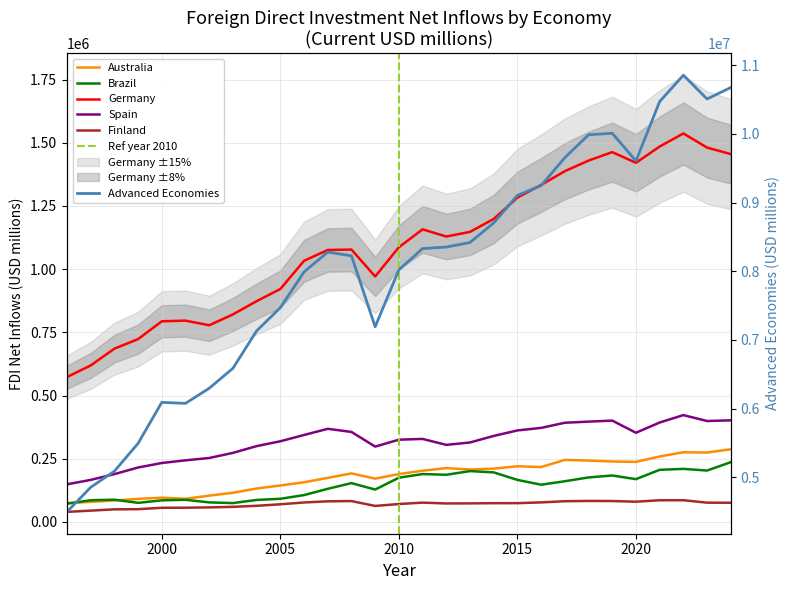

The value of Spain at 2001 is 243529.0. True or false?

True